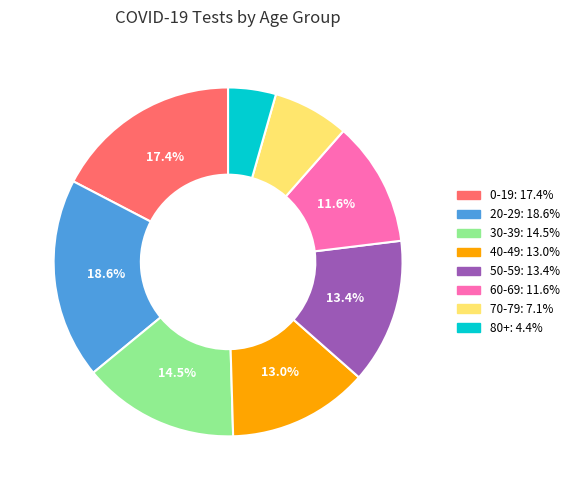

How many slices are in this pie chart?

8